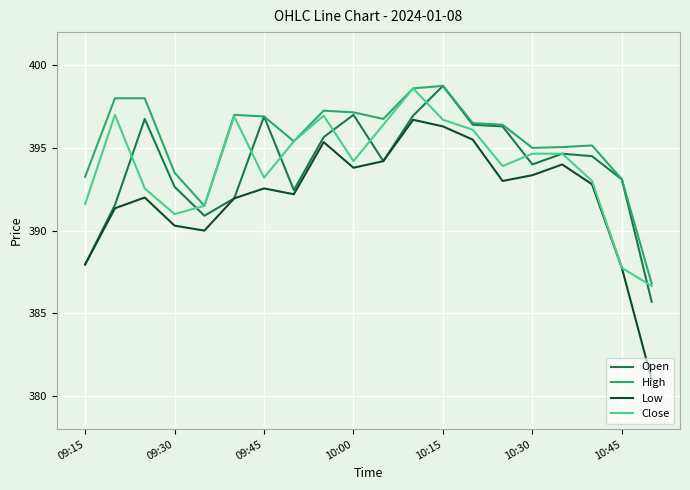

What is the smallest value displayed?

381.0